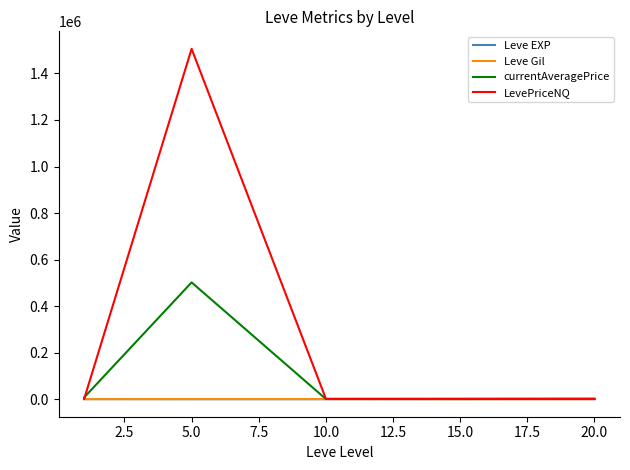

Which series has the largest range (max minus min)?

LevePriceNQ